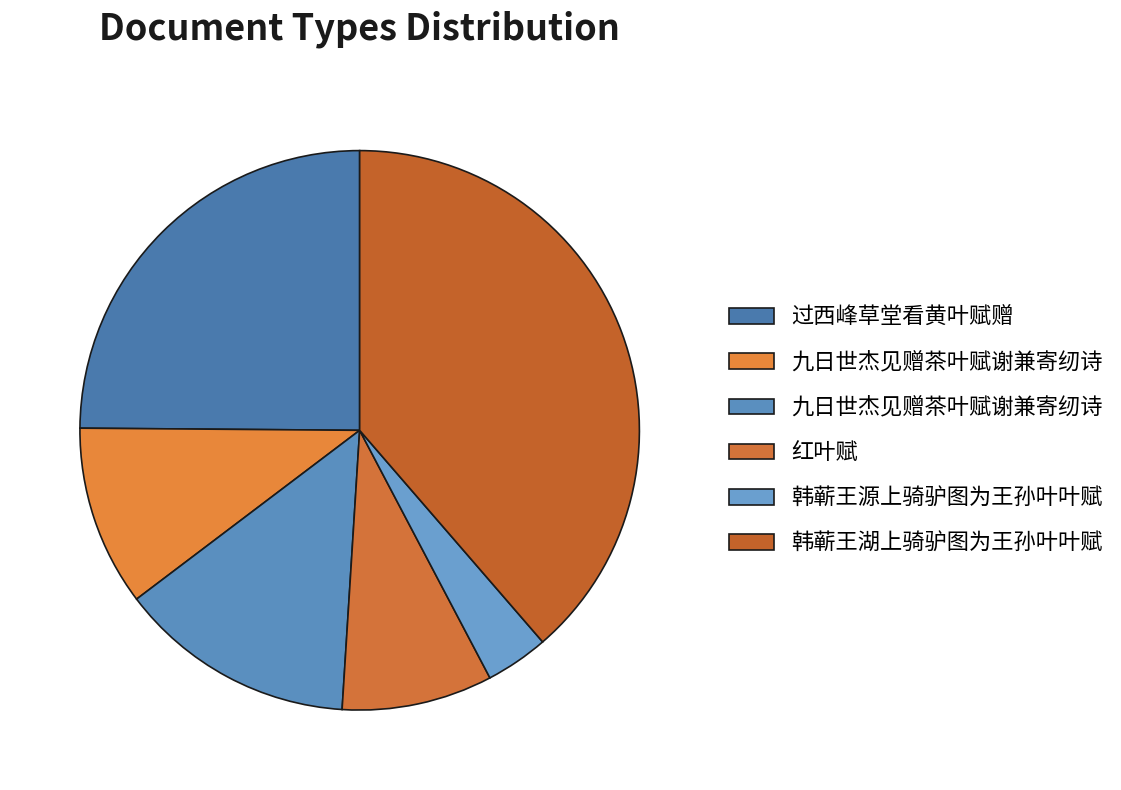

Is there a majority slice in this chart?

No